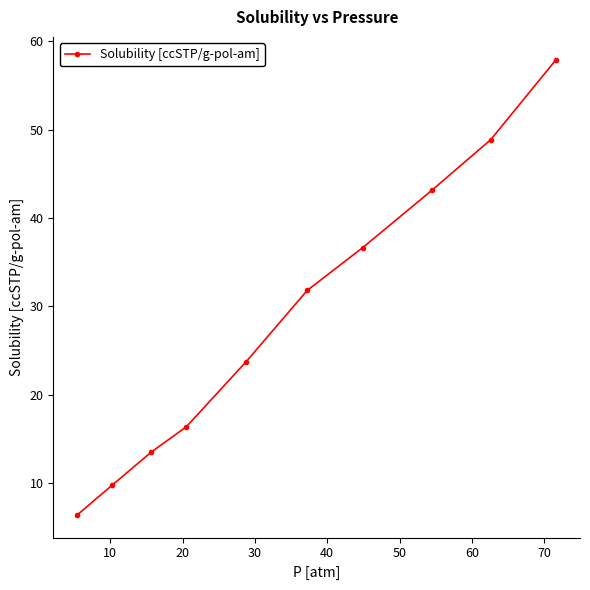

What is the sum of all values?

288.0